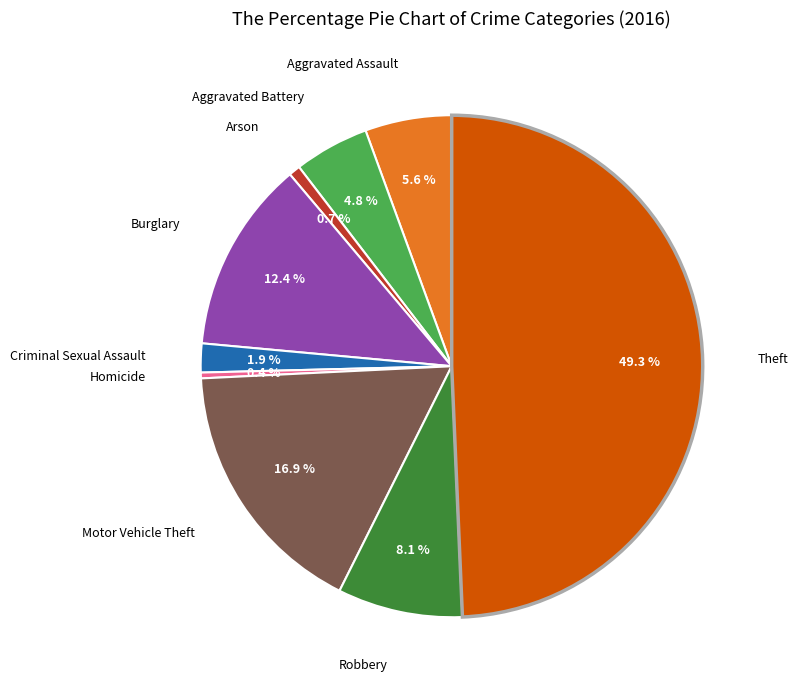

Which slice is the smallest?

Homicide